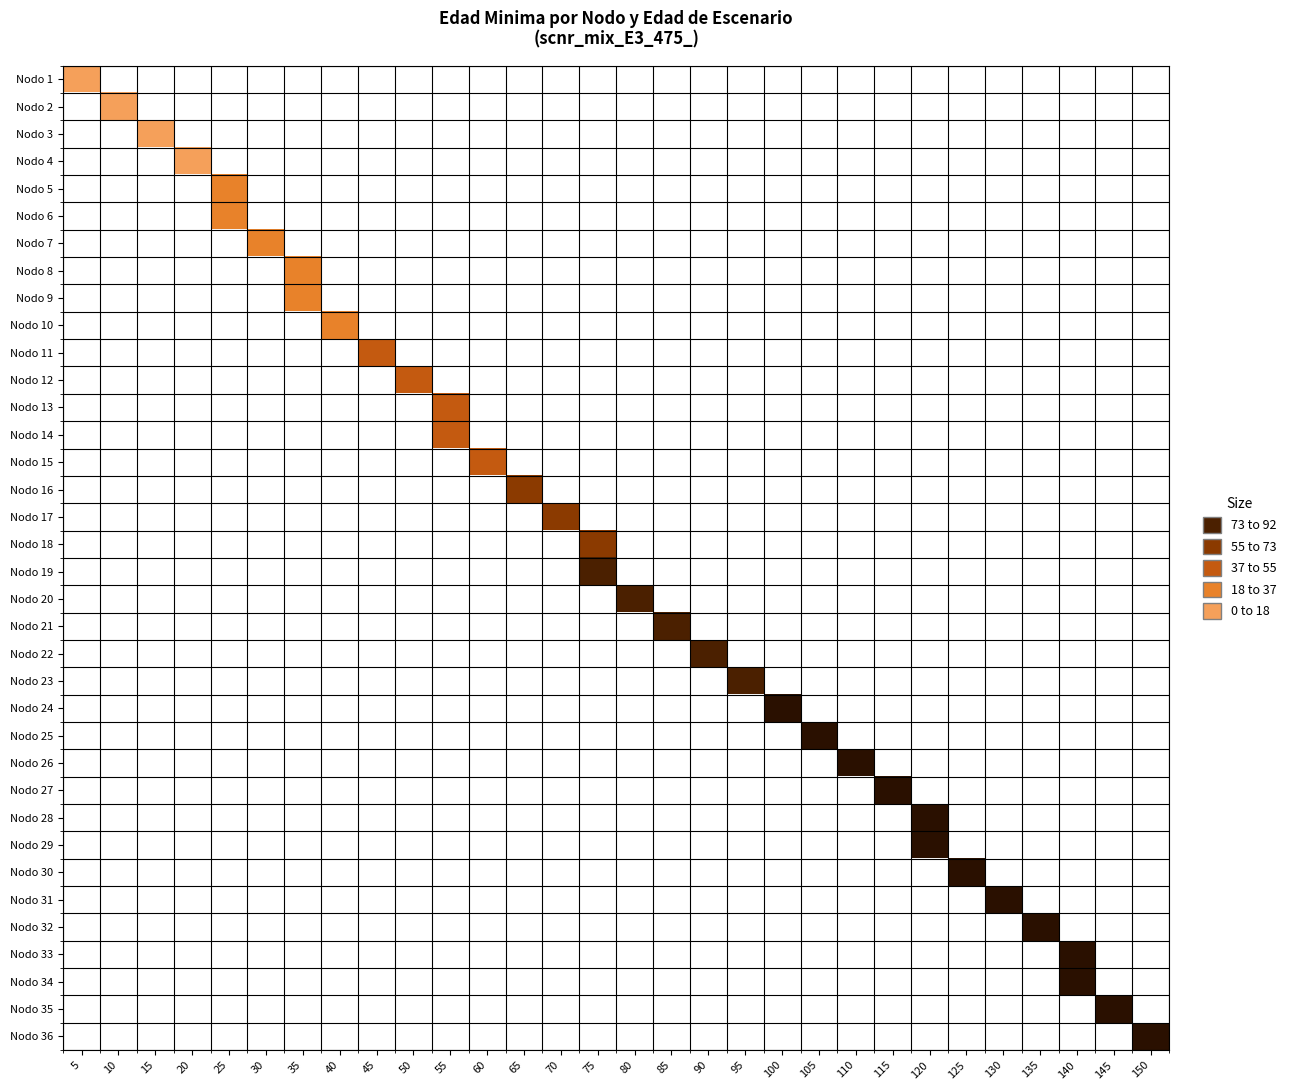

Which label corresponds to the largest value in the chart?

150